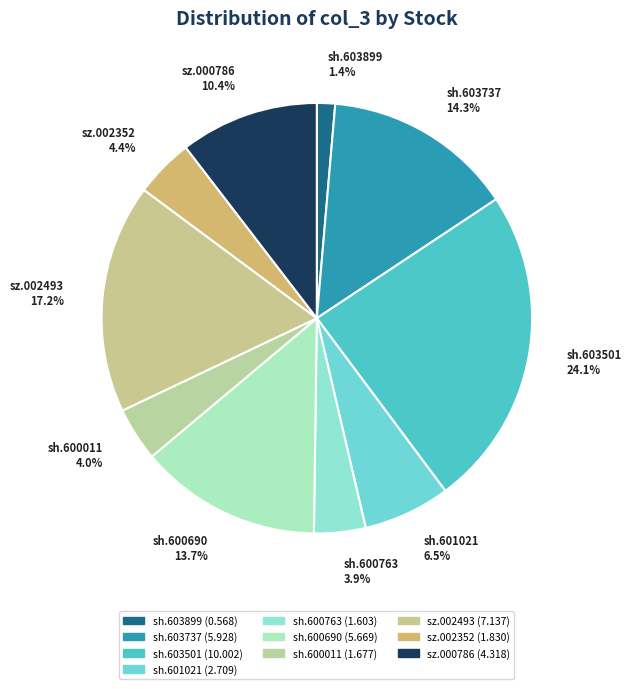

Do sh.600763 and sh.603737 together represent more than half of the pie?

No